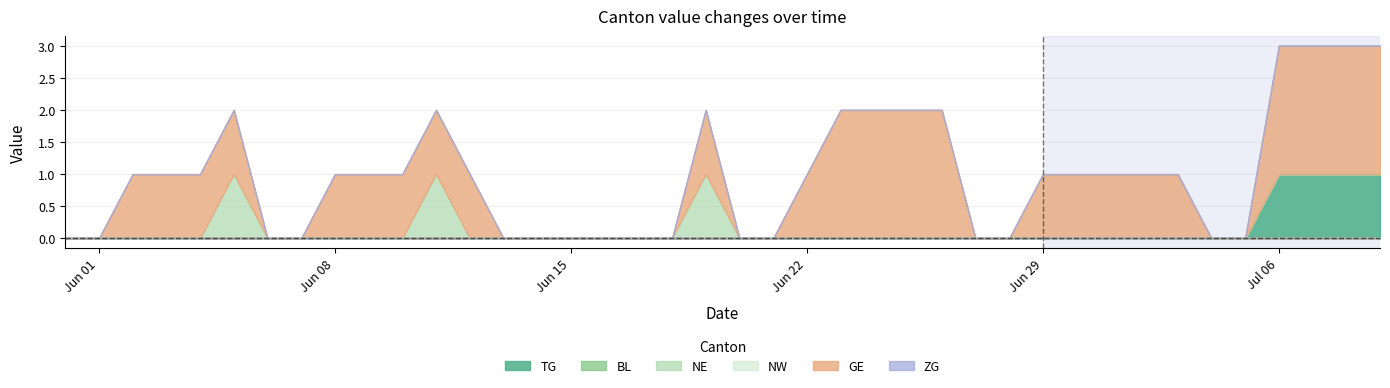

What position from the left is 2020-07-08?

39